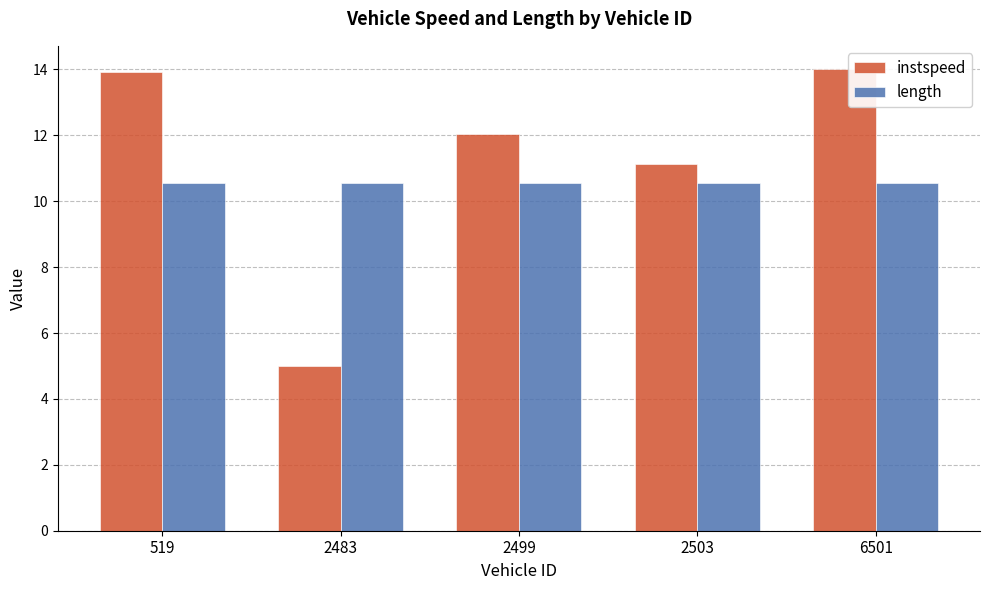

At which category does the chart reach its minimum across all series?

2483